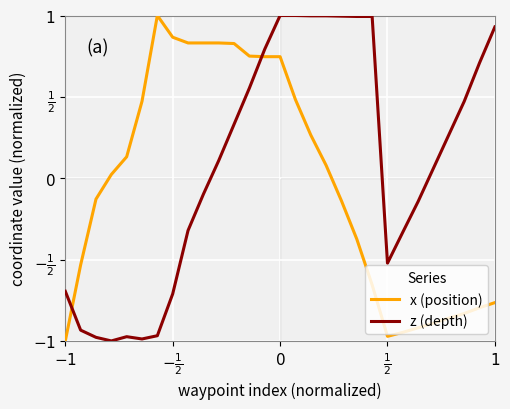

Does the chart display data point markers on the line(s)?

No